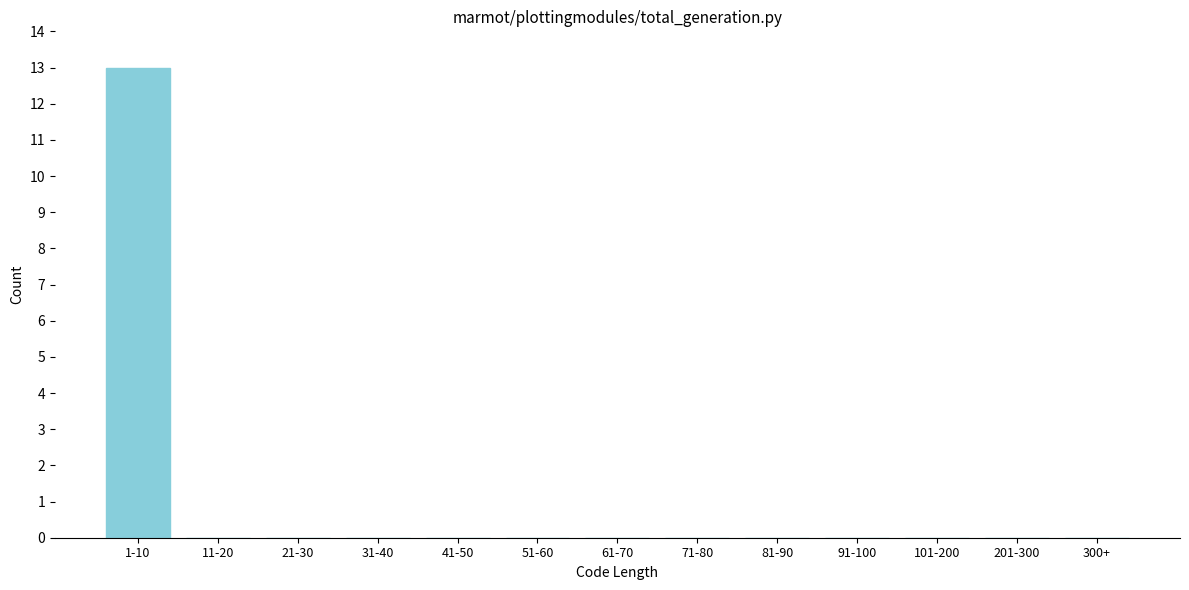

Reading right to left, transcribe all the data shown in this chart.

300+=0	201-300=0	101-200=0	91-100=0	81-90=0	71-80=0	61-70=0	51-60=0	41-50=0	31-40=0	21-30=0	11-20=0	1-10=13